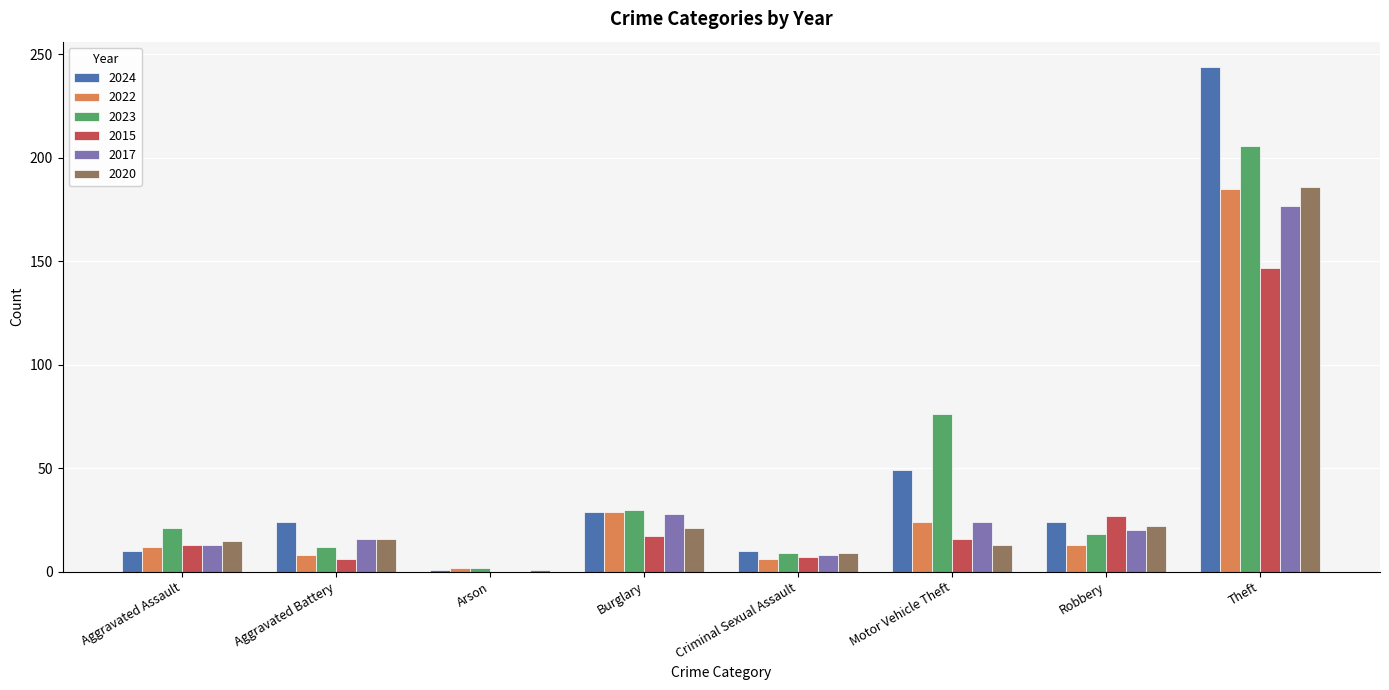

What is the sum of all 2017 values?

286